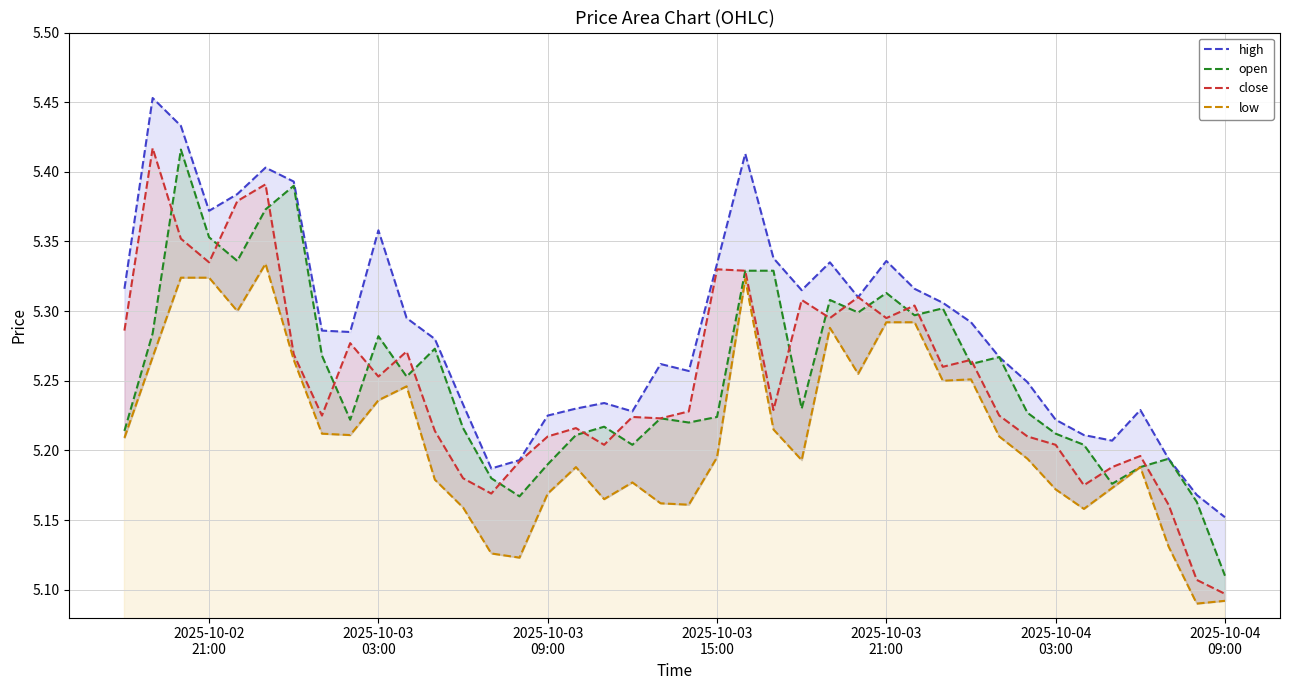

True or false: close and high cross at least once.

False